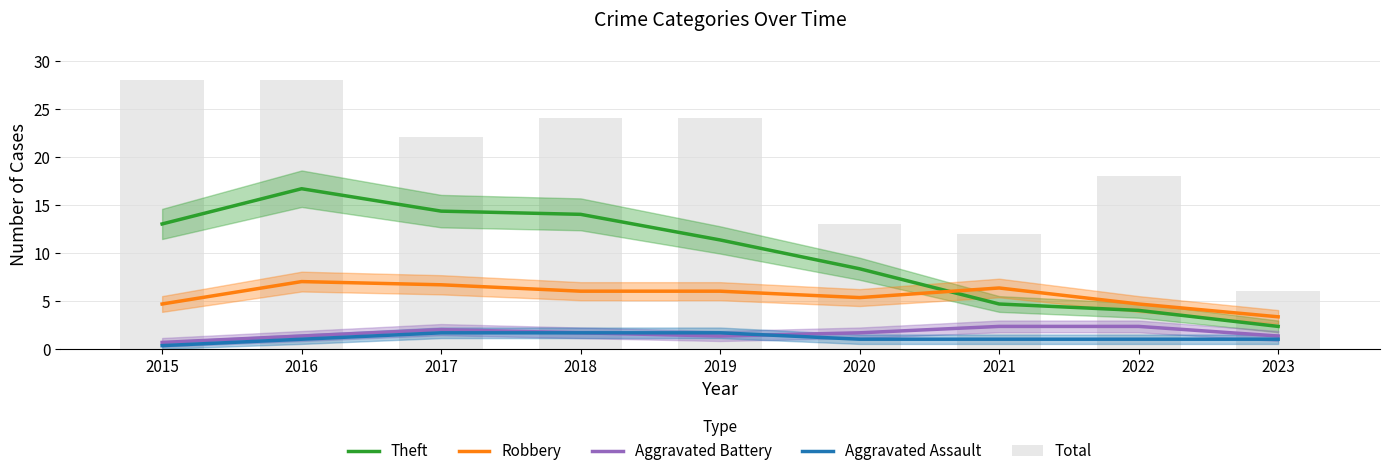

What value does the Aggravated Assault series have at 2023?

1.0